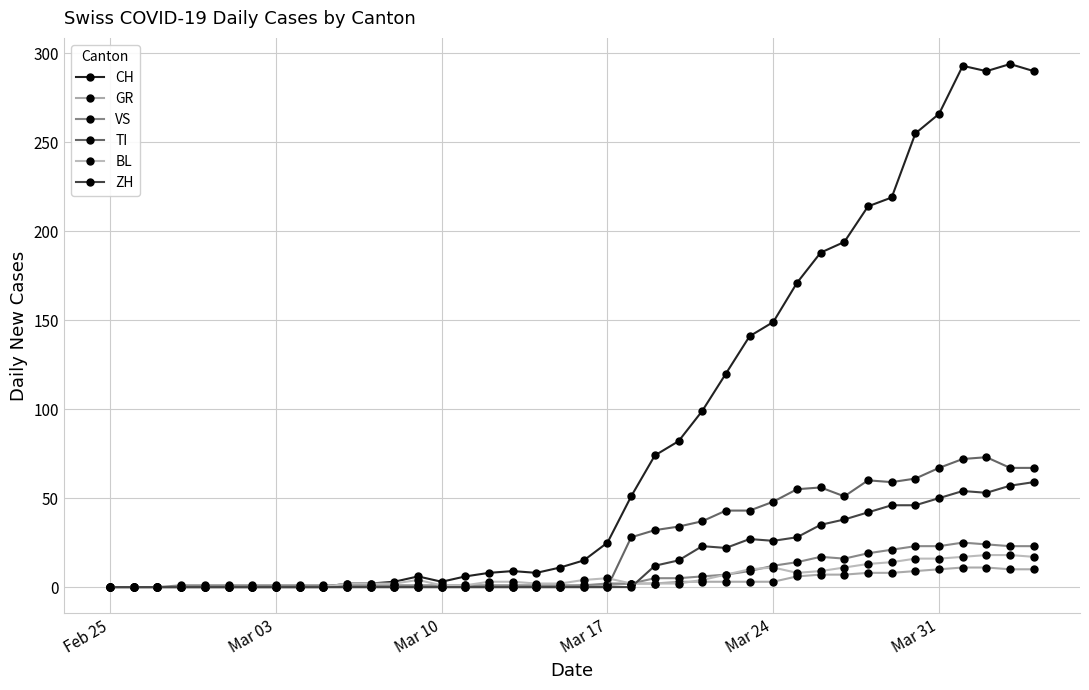

True or false: BL and VS cross at least once.

True